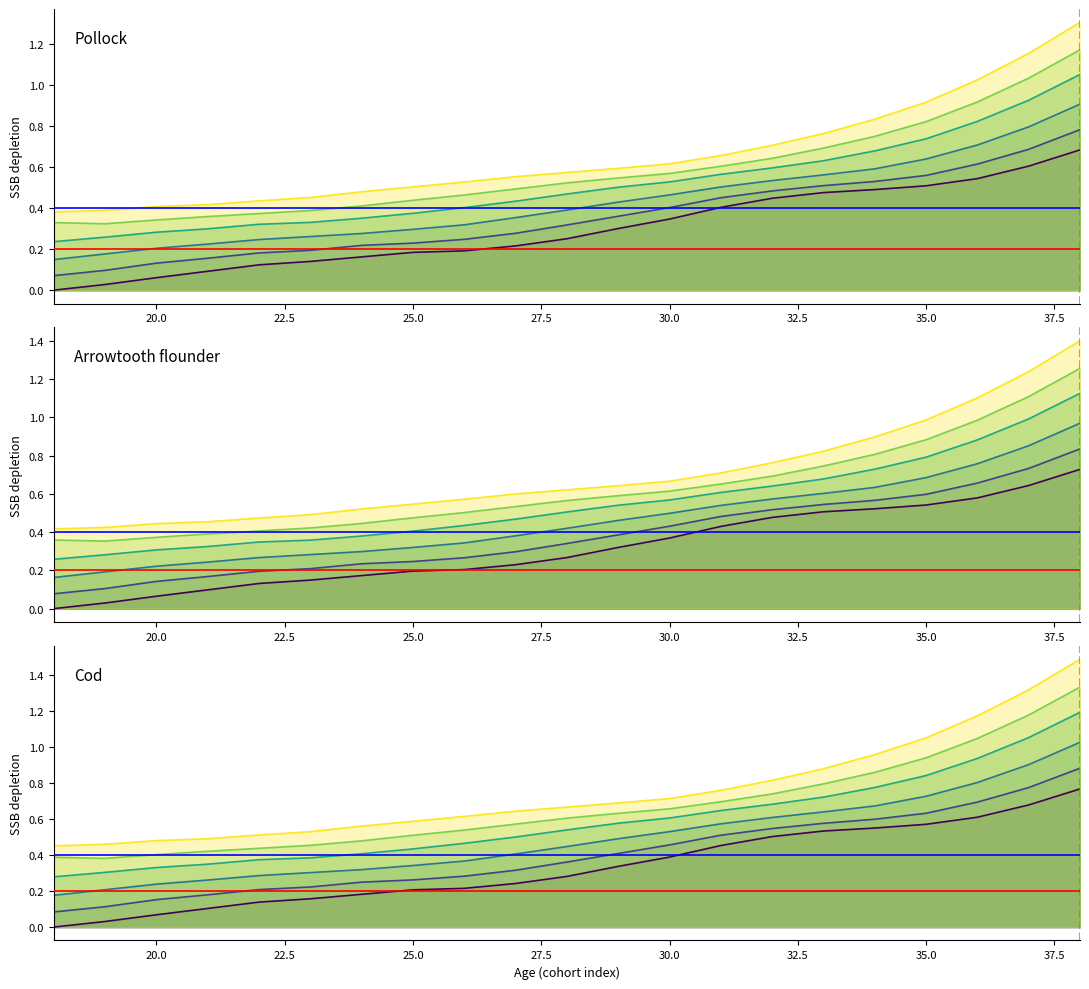

What is the total value across all series at 30?

3.0